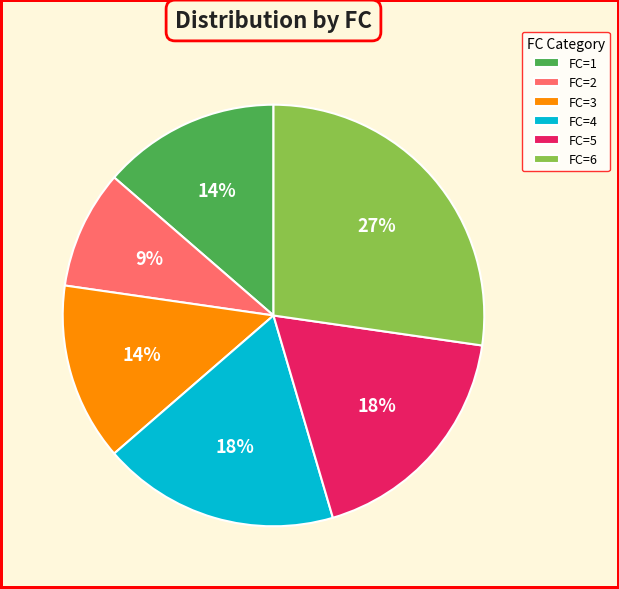

To the nearest percent, what is the average slice percentage?

17%